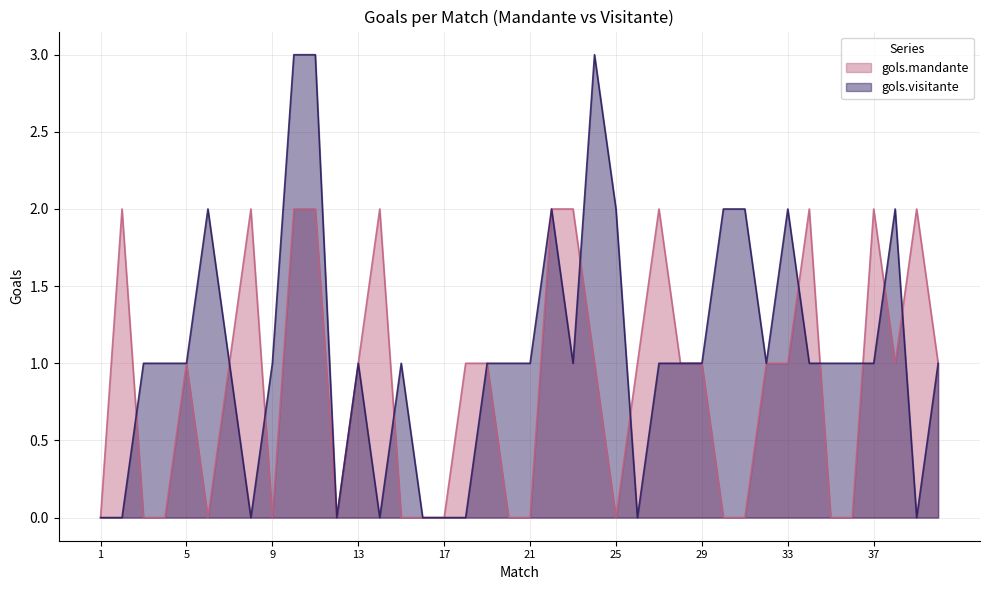

The gols.visitante series shows 3 at 10. True or false?

True